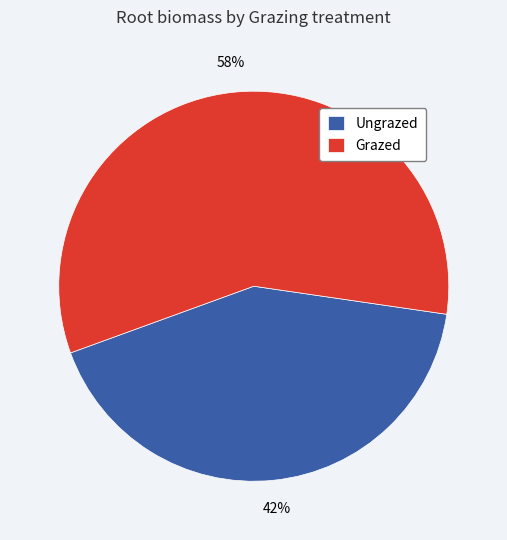

To the nearest percent, what is the average slice percentage?

50%